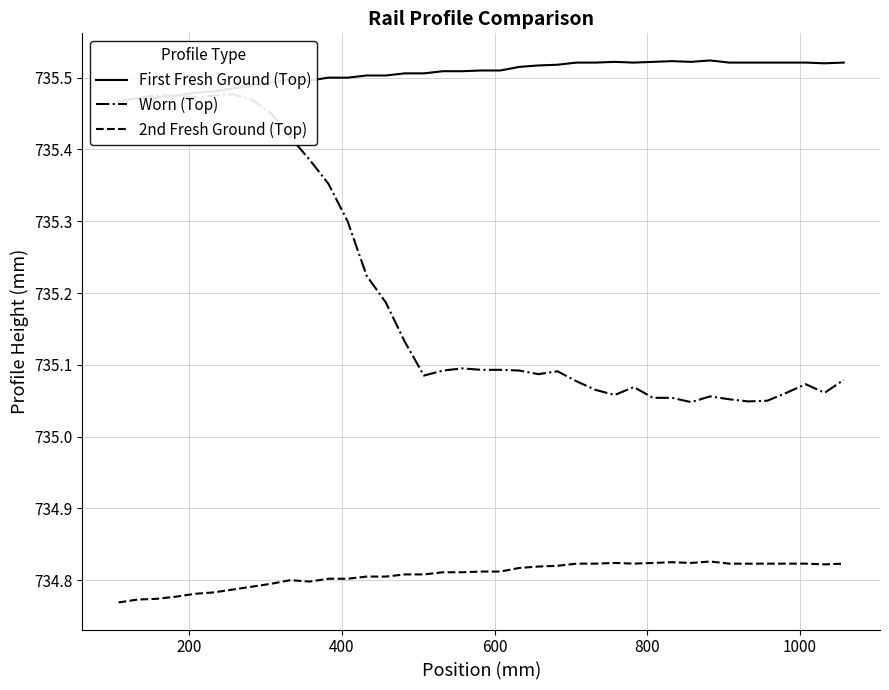

How many Worn (Top) values are between 735 and 736?

39